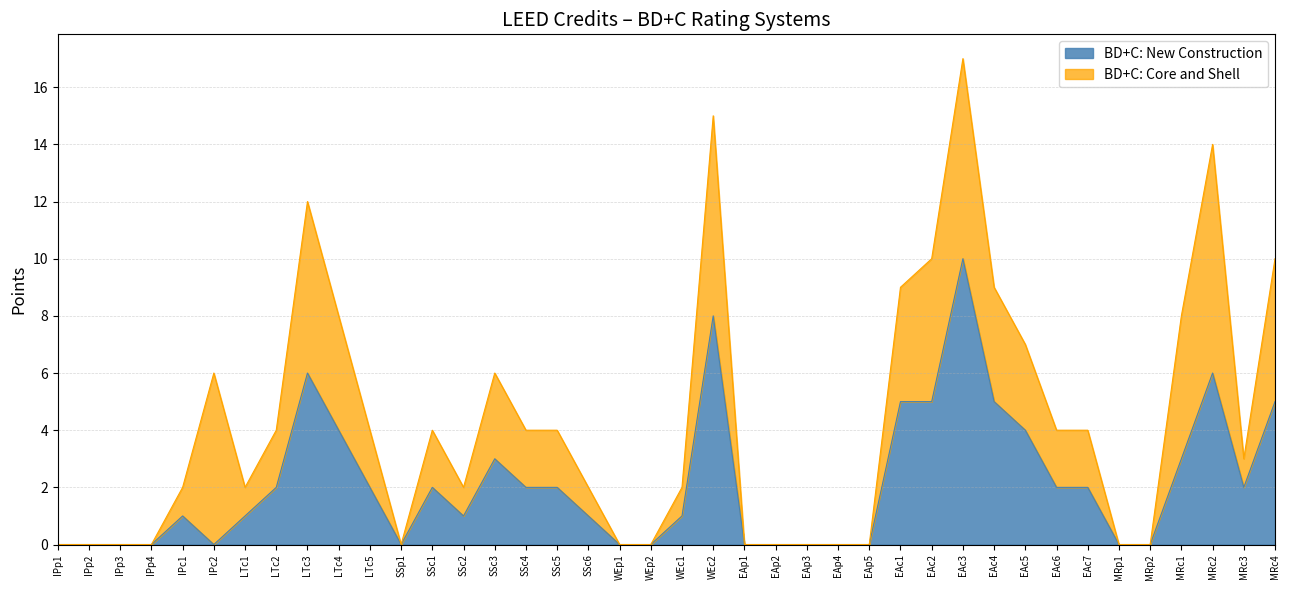

What is the average value?

2